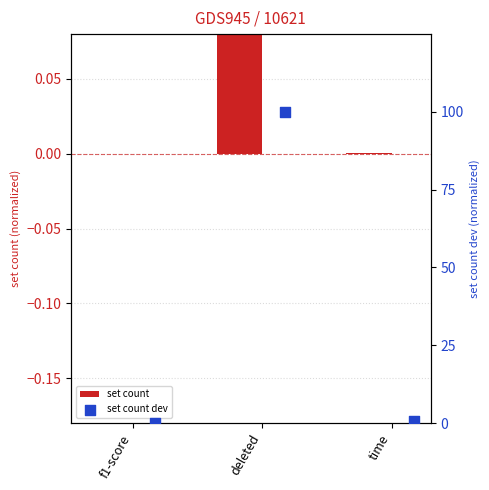

At which category is the sum across all series the highest?

deleted